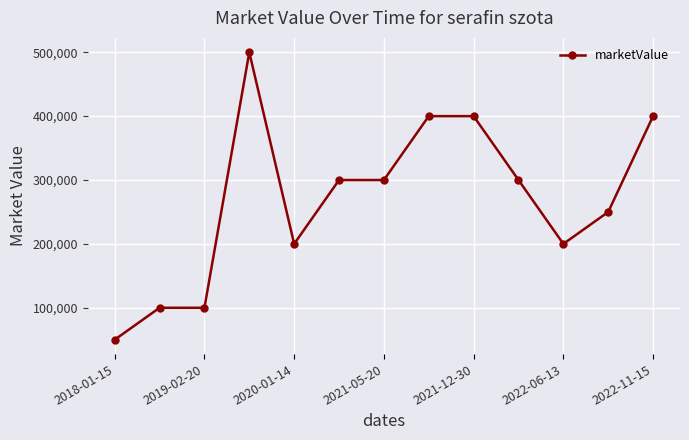

What is the value of the 11th point from the left?

200000